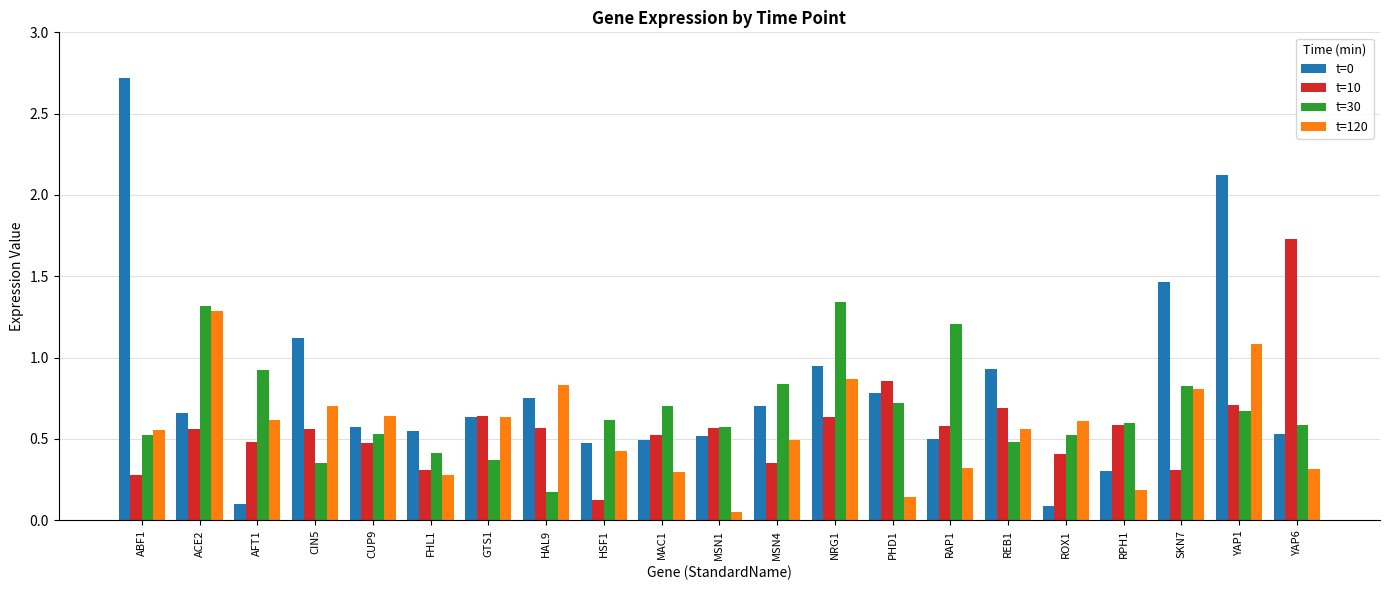

What is the sum of the t=30 values at RAP1 and GTS1?

1.6